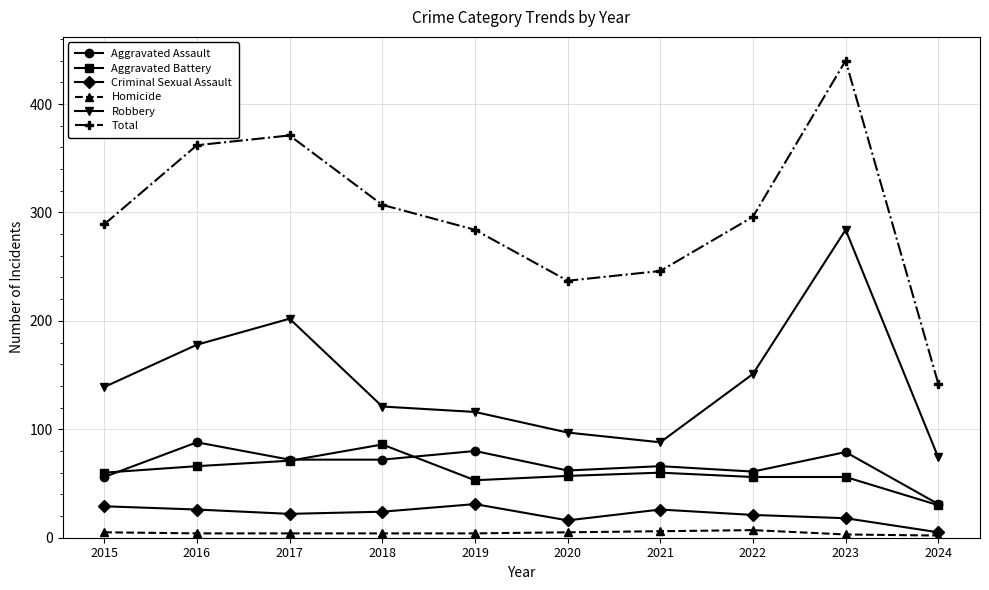

What is the value of the Homicide point at the 8th from the left?

7